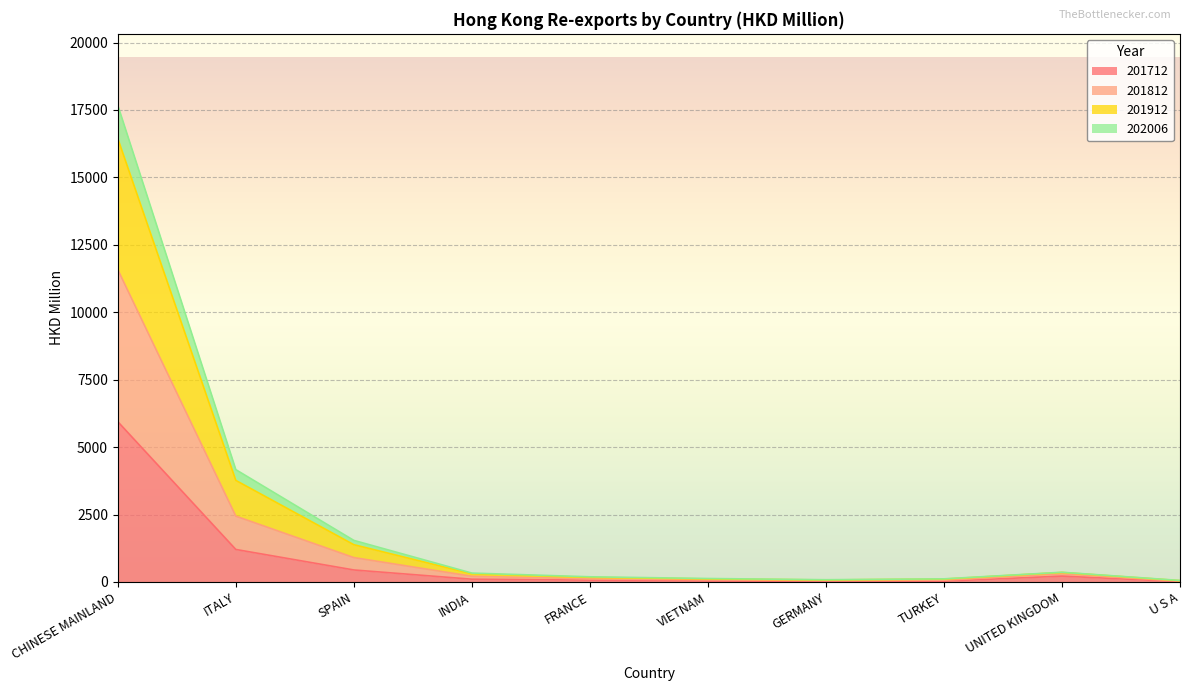

How many values in the 201712 series are below 102?

5